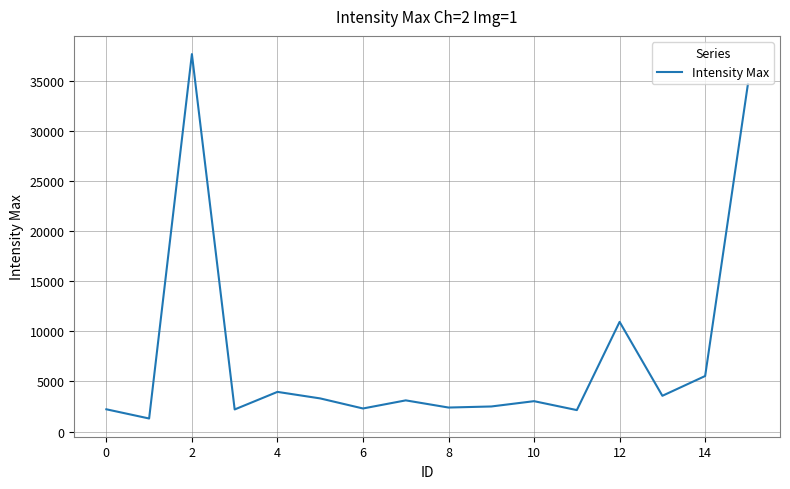

What is the difference between the maximum and minimum values?

36393